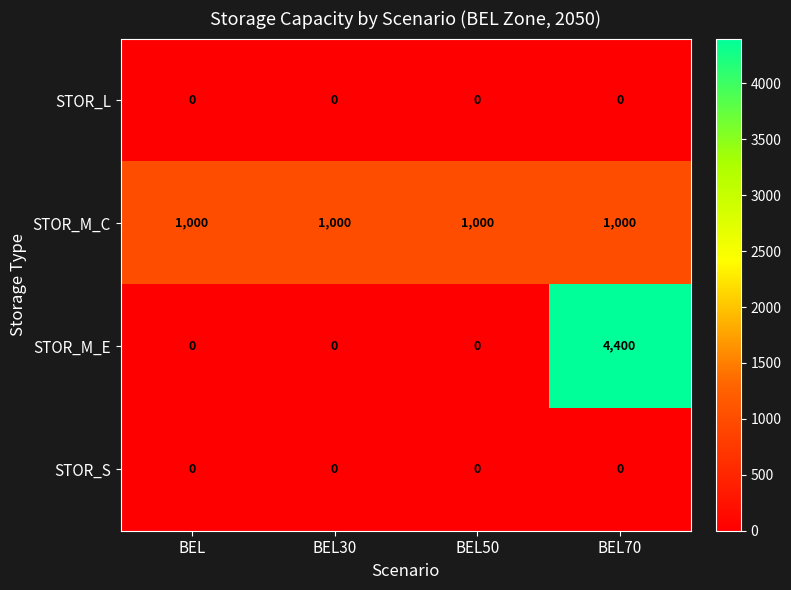

Which series has the largest range (max minus min)?

STOR_M_E